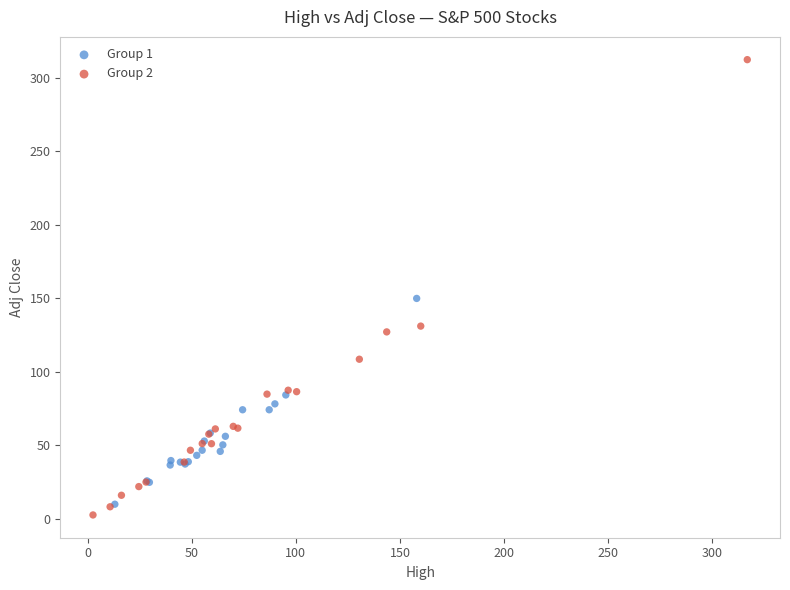

Which series reaches the maximum Y coordinate?

Group 2